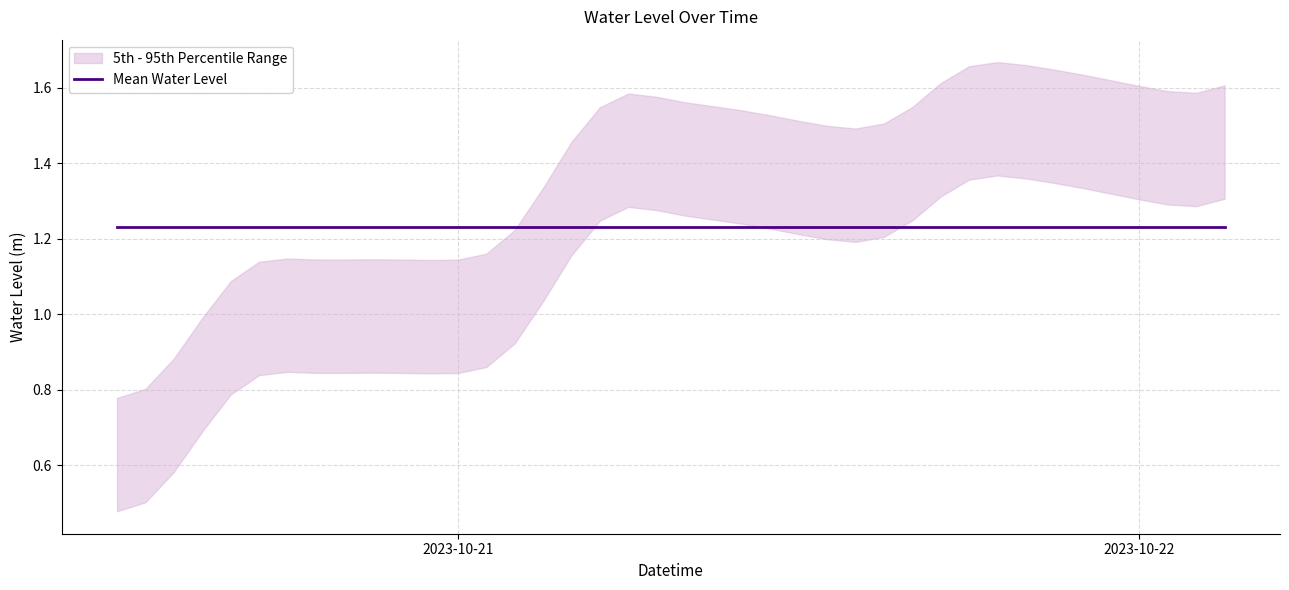

What is the label of the 35th point from the left?

2023-10-21 22:00:00